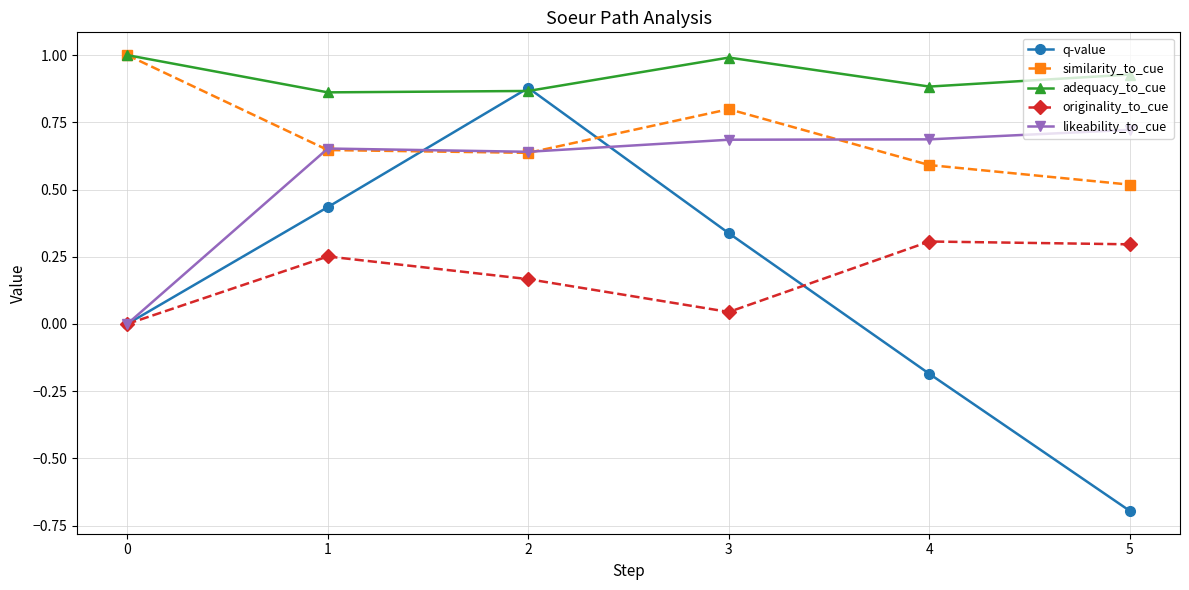

Count the number of data series in this chart.

5